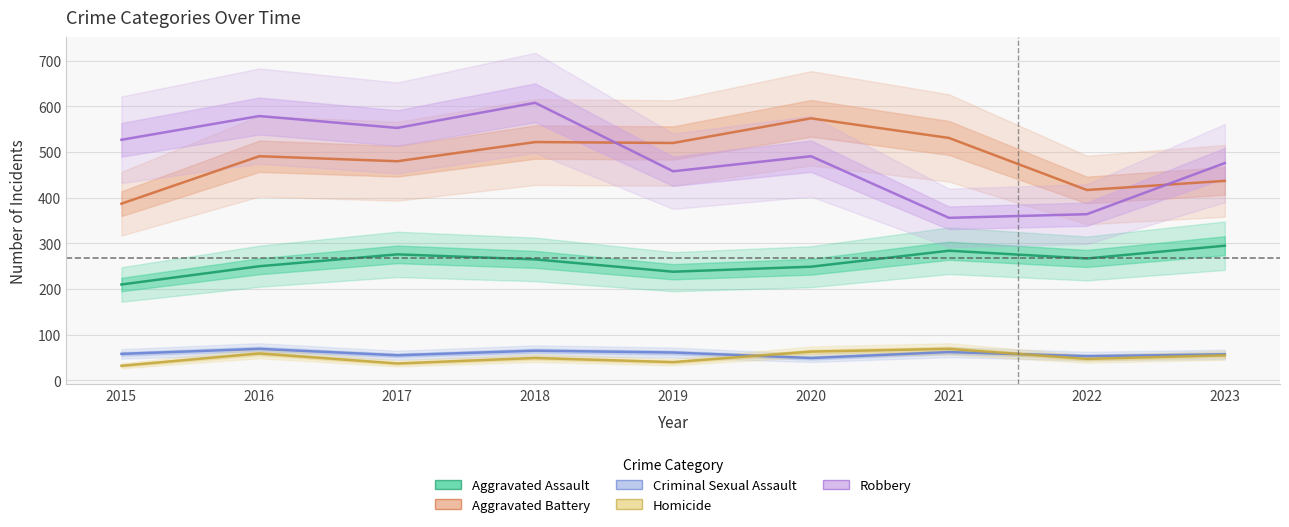

List the labels in order of Aggravated Battery value, smallest first.

2015, 2022, 2023, 2017, 2016, 2019, 2018, 2021, 2020